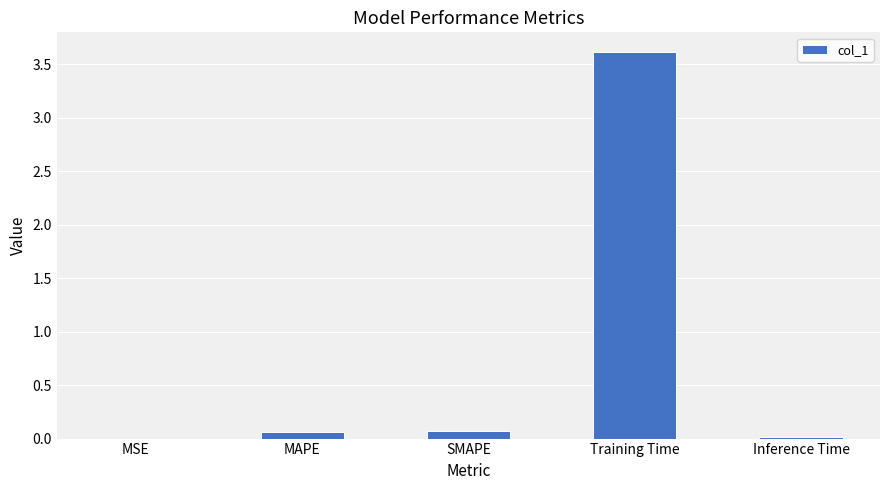

Is it true that the value at MSE is 0.0?

True